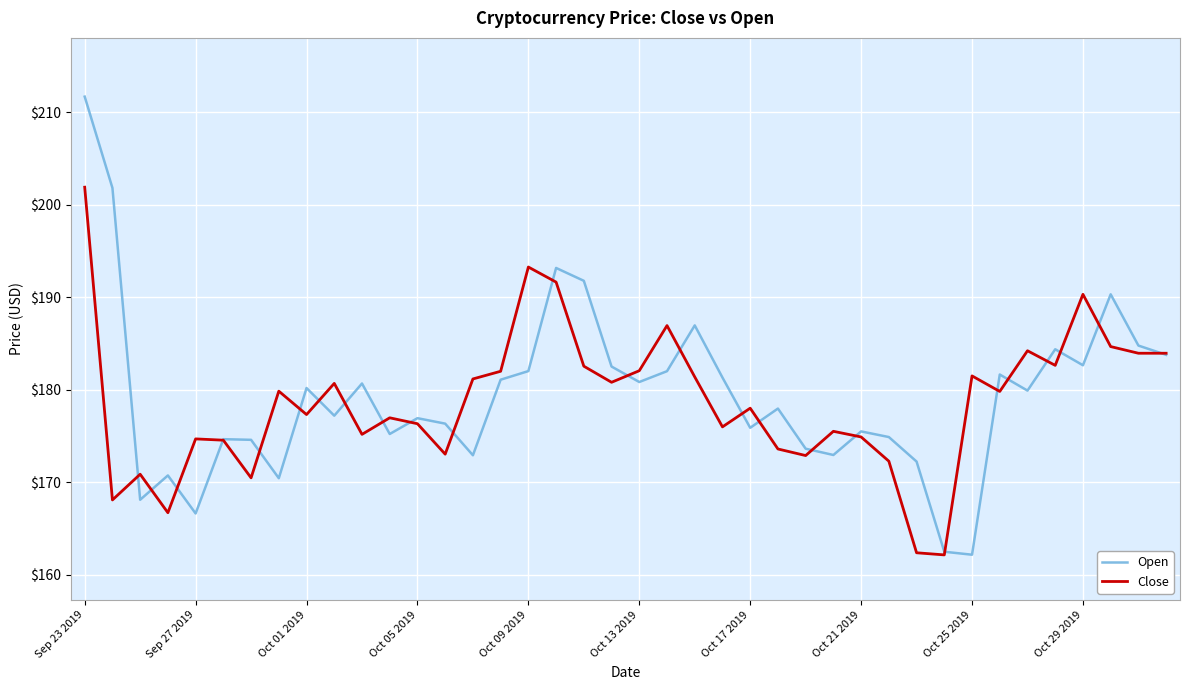

Rank the series by their maximum value, from lowest to highest.

Close, Open